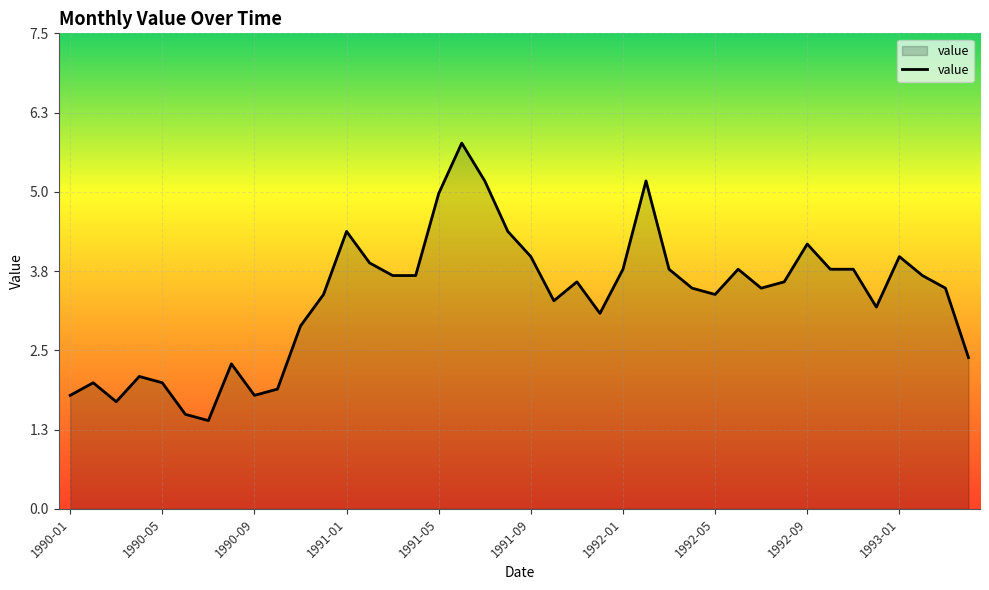

What is the minimum value shown in the chart?

1.4